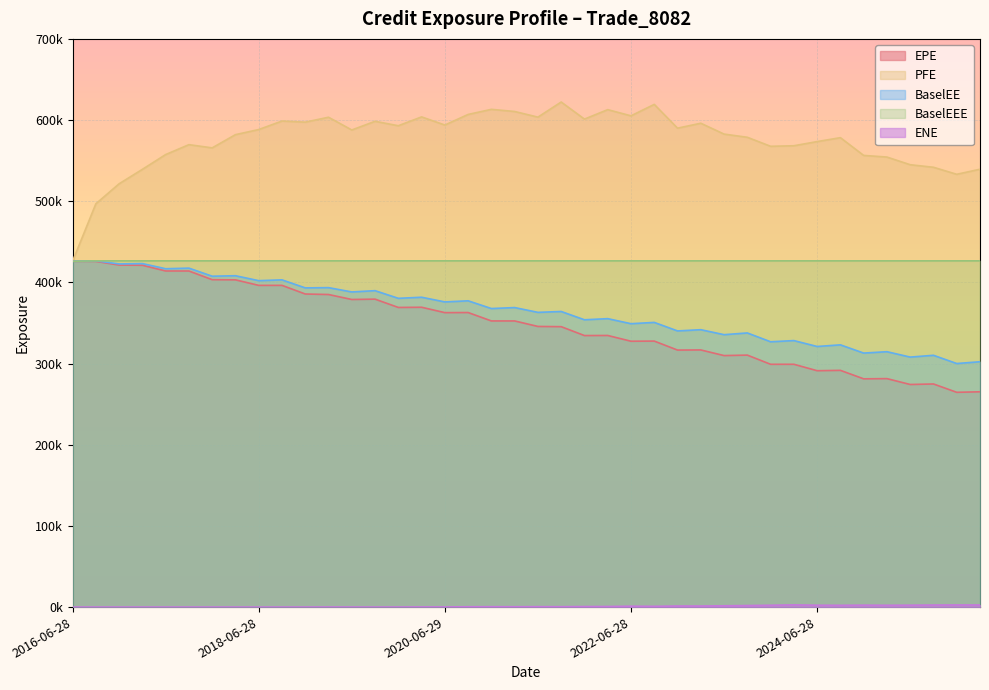

At which label does EPE first exceed 352518?

2016-06-28